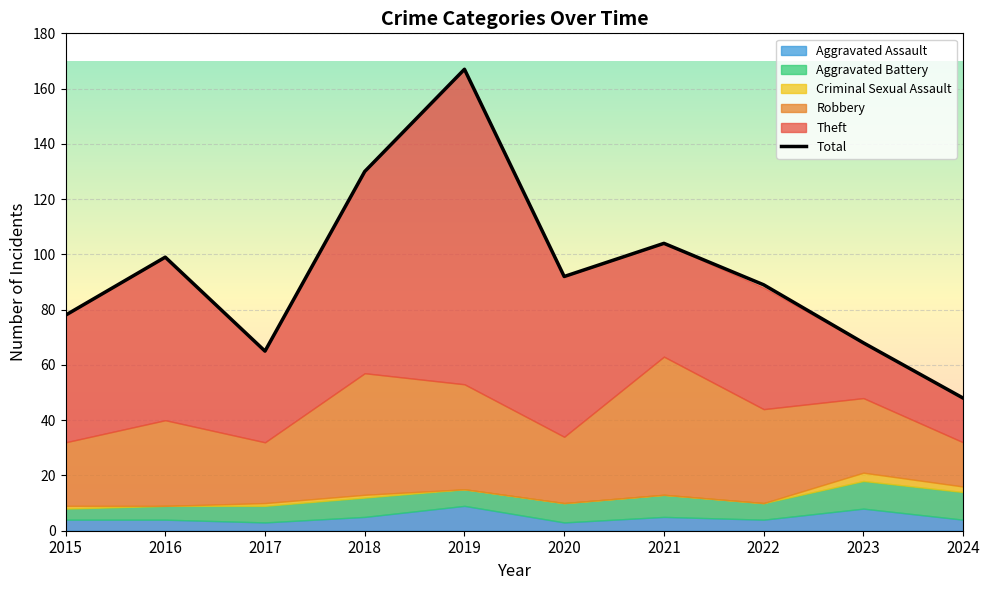

Which series has the largest range (max minus min)?

Total